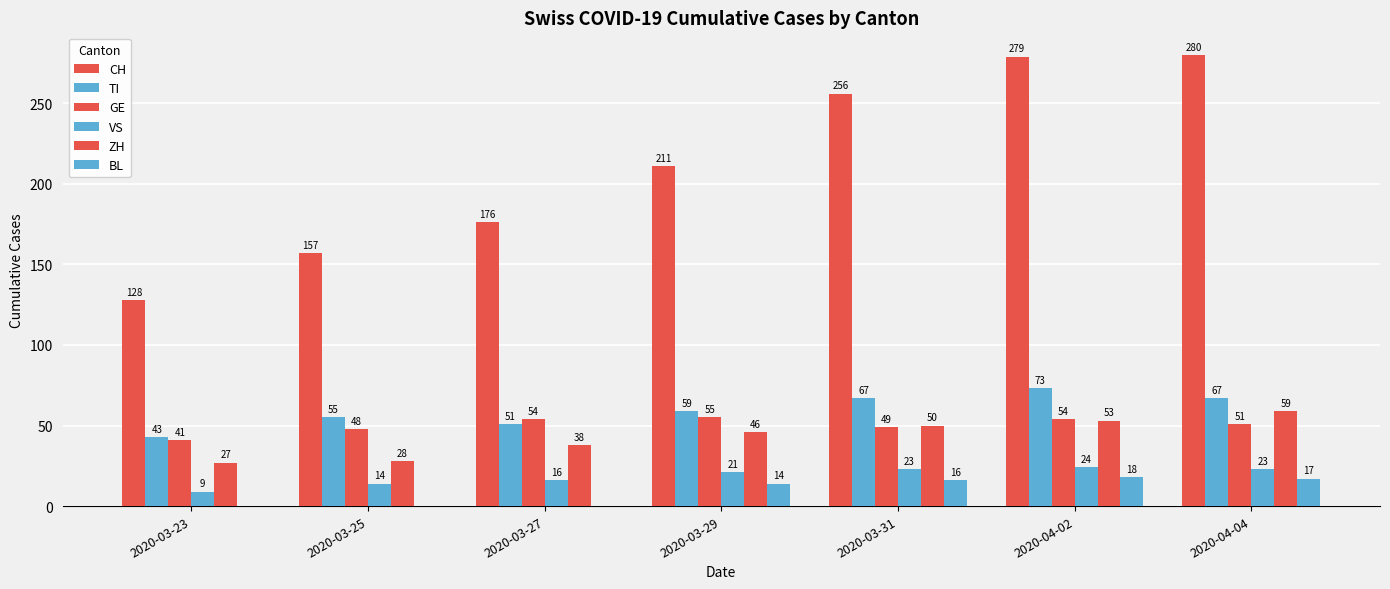

Is it true that ZH equals 28 at 2020-03-25?

True